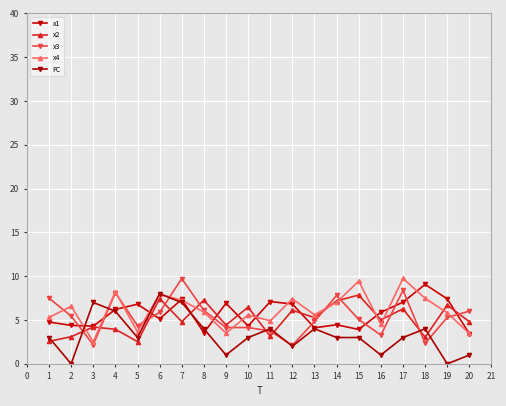

What are all the series names shown in the legend?

x1, x2, x3, x4, FC